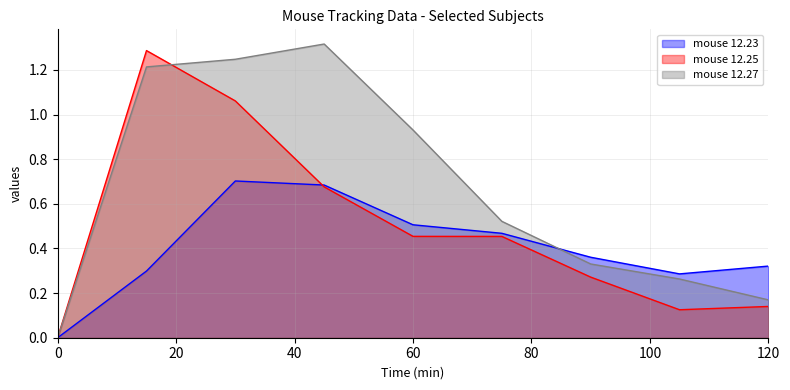

What is the average value of the mouse 12.25 series?

0.5